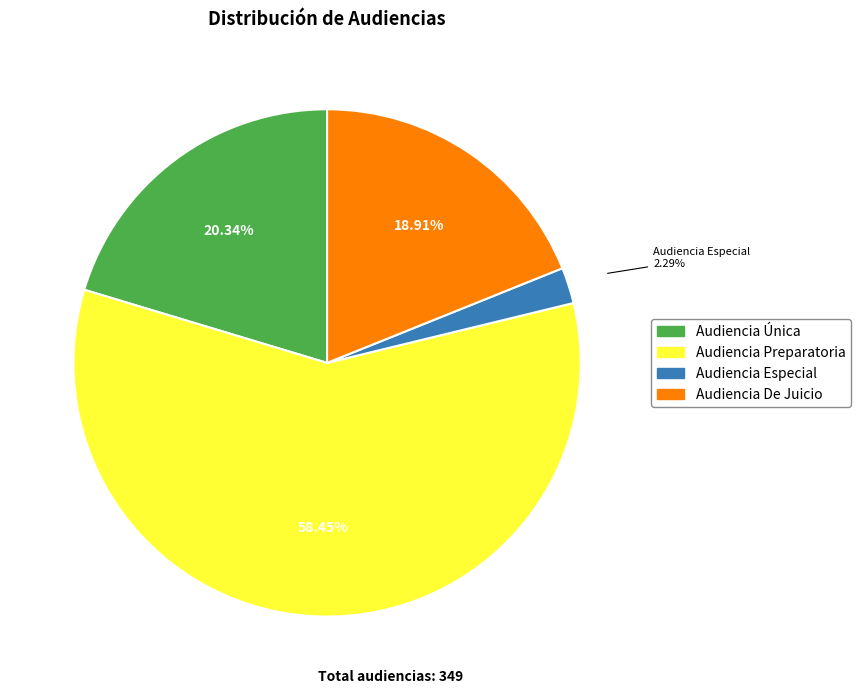

What is the ratio of the value at Audiencia De Juicio to the value at Audiencia Preparatoria?

0.3